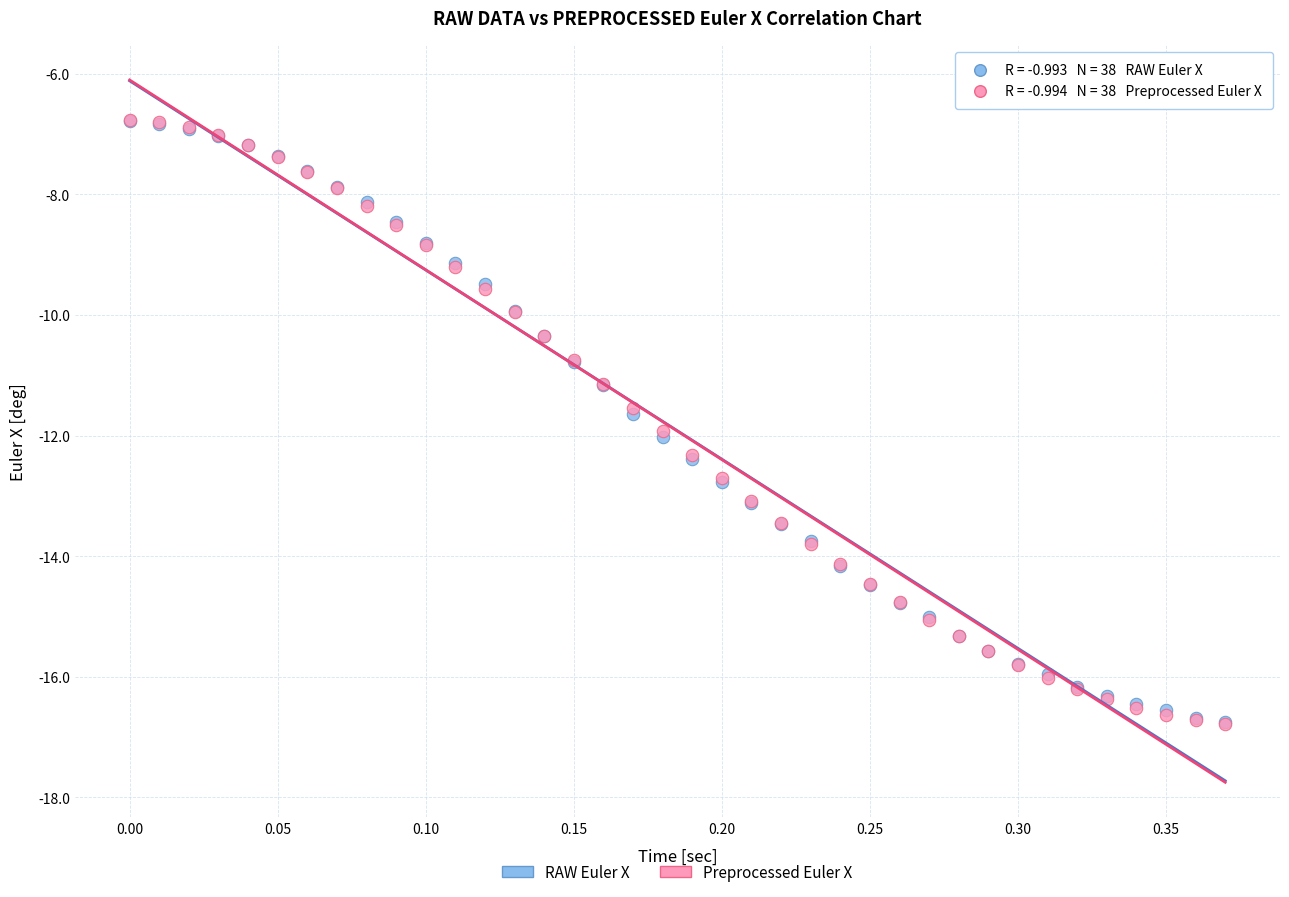

Which series has the largest Y range (max minus min)?

Preprocessed Euler X